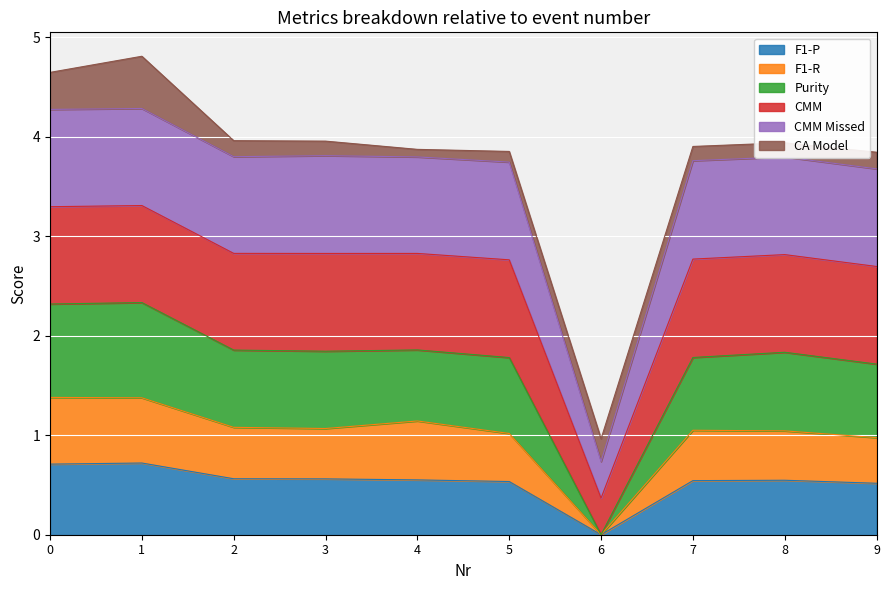

What is the highest value of the F1-P series?

0.7